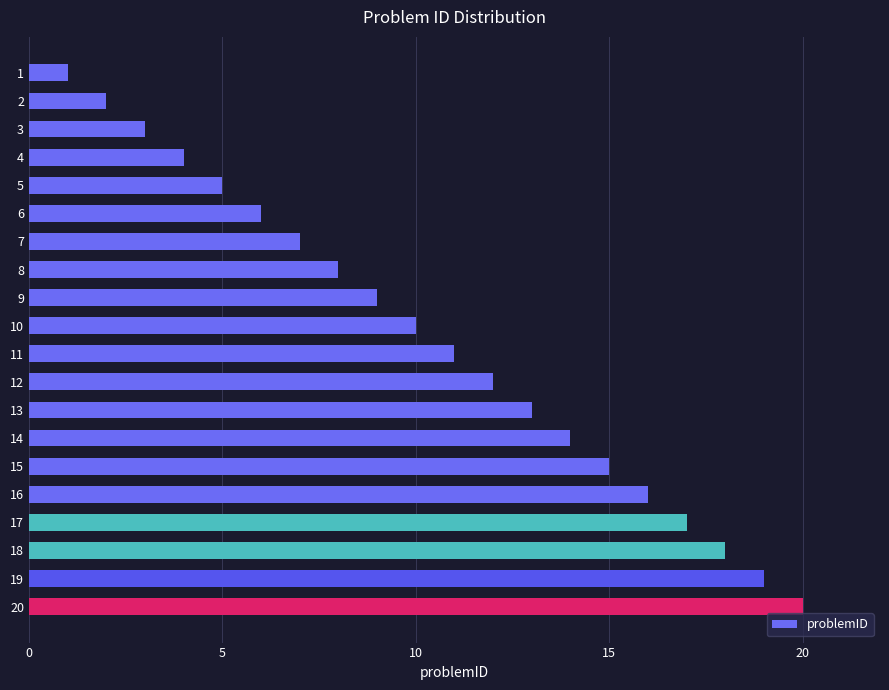

What is the greatest value displayed?

20